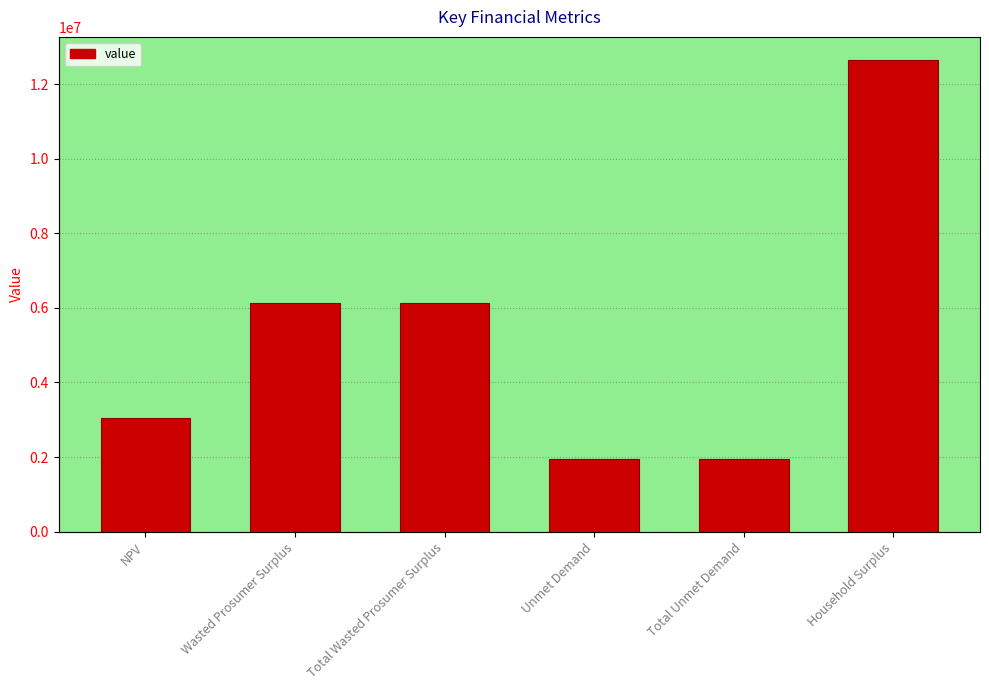

What is the ratio of the value at Wasted Prosumer Surplus to the value at Household Surplus?

0.5